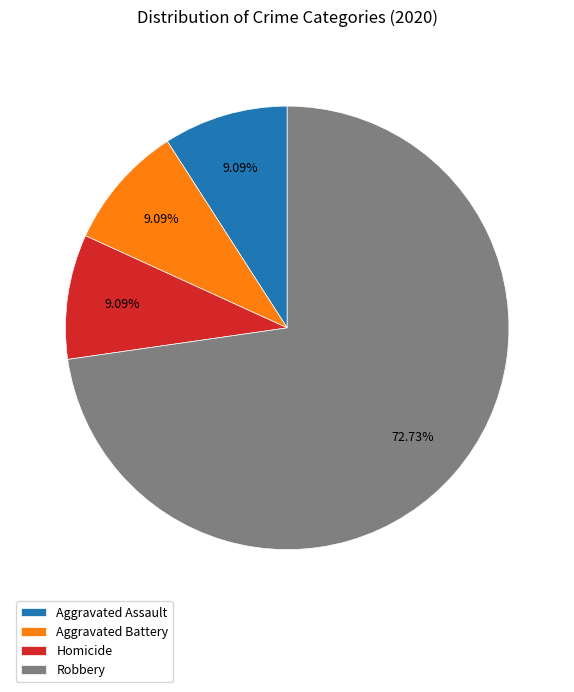

How many slices are in this pie chart?

4